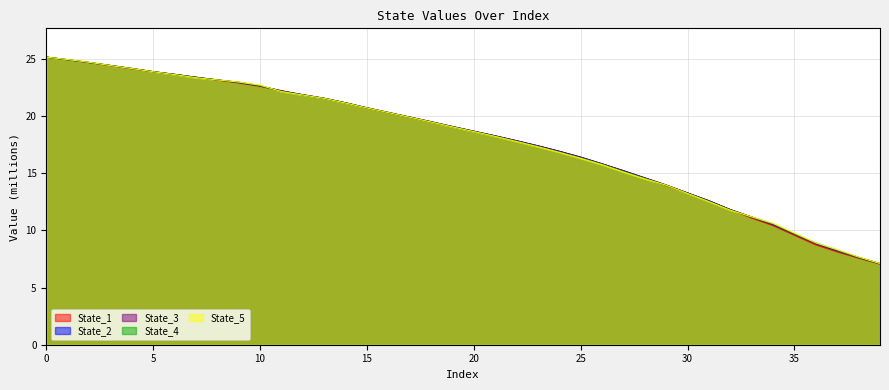

Reading left to right, what are all the values shown in this chart?

State_1: 25.1	24.9	24.6	24.4	24.1	23.9	23.6	23.4	23.1	22.9	22.6	22.2	21.8	21.5	21.1	20.7	20.3	19.9	19.5	19.0	18.6	18.2	17.8	17.4	16.9	16.4	15.8	15.2	14.6	13.9	13.2	12.6	11.8	11.1	10.4	9.6	8.7	8.1	7.6	7.0
State_2: 25.1	24.9	24.7	24.4	24.1	23.9	23.6	23.4	23.1	22.9	22.6	22.2	21.8	21.5	21.1	20.7	20.3	19.9	19.5	19.1	18.7	18.3	17.8	17.4	16.9	16.4	15.8	15.2	14.6	14.0	13.3	12.6	11.8	11.1	10.5	9.7	8.8	8.2	7.6	7.1
State_3: 25.1	24.9	24.7	24.4	24.1	23.9	23.6	23.4	23.1	22.9	22.6	22.2	21.9	21.5	21.1	20.7	20.3	19.9	19.5	19.1	18.7	18.3	17.8	17.4	16.9	16.4	15.8	15.2	14.6	14.0	13.3	12.6	11.8	11.2	10.5	9.6	8.8	8.2	7.6	7.1
State_4: 25.1	24.9	24.7	24.4	24.2	23.9	23.6	23.4	23.1	22.9	22.6	22.1	21.8	21.5	21.1	20.7	20.3	19.9	19.5	19.0	18.6	18.2	17.8	17.3	16.8	16.3	15.8	15.1	14.5	13.9	13.2	12.5	11.8	11.2	10.6	9.7	8.9	8.3	7.6	7.1
State_5: 25.1	24.9	24.7	24.4	24.1	23.9	23.6	23.3	23.1	23.0	22.7	22.1	21.8	21.5	21.1	20.7	20.3	19.9	19.5	19.0	18.6	18.2	17.8	17.3	16.8	16.3	15.7	15.1	14.5	13.9	13.2	12.5	11.7	11.2	10.6	9.8	8.9	8.3	7.7	7.1